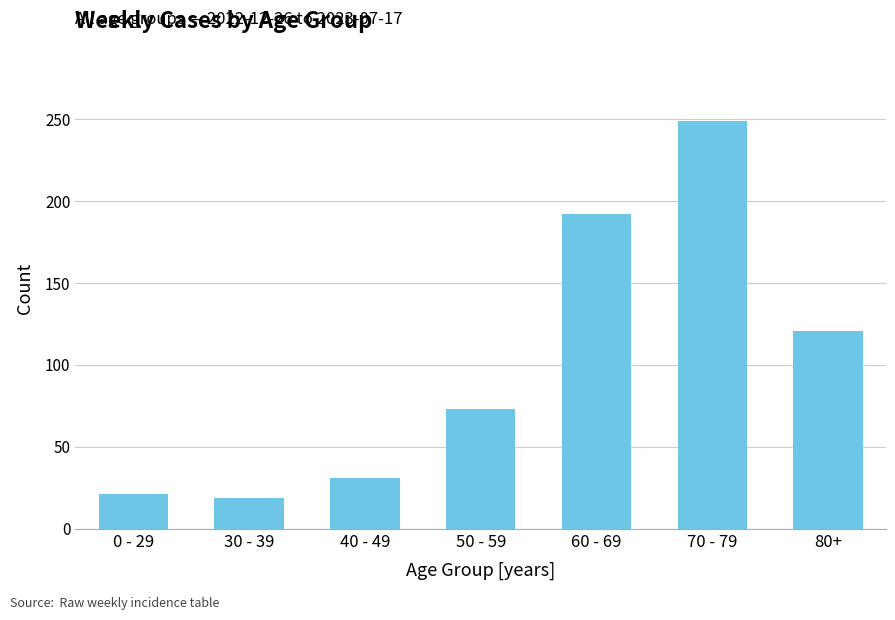

The value at 50 - 59 is 73. True or false?

True